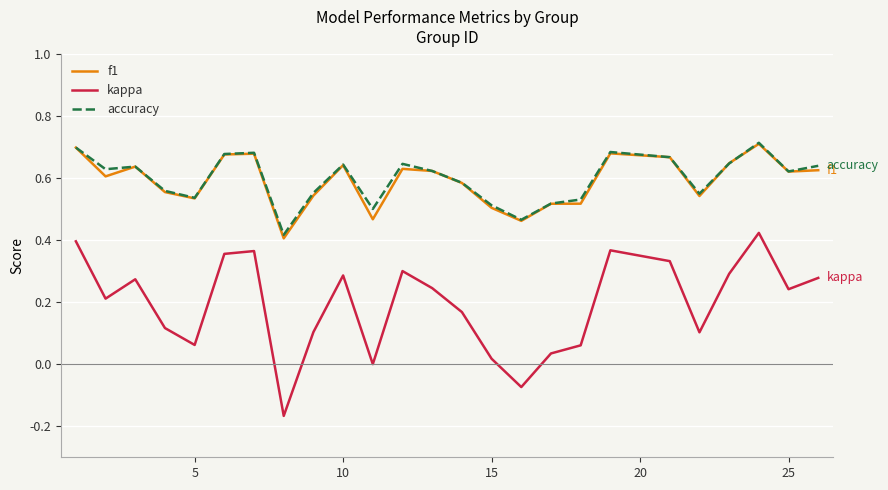

True or false: f1 and kappa intersect in this chart.

False